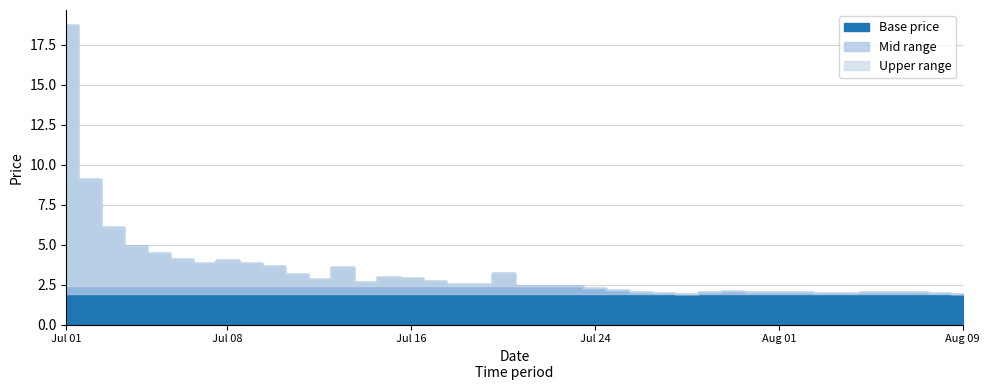

Where does the data first go above 2?

Jul 01